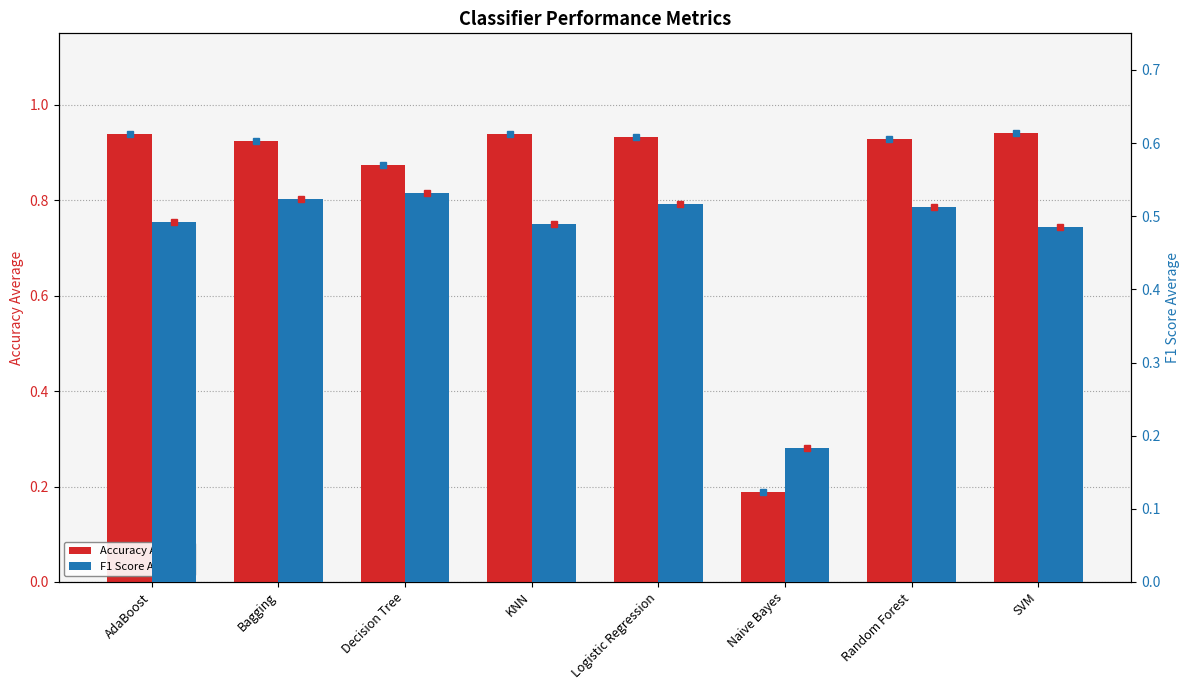

The F1 Score Average series shows 0.5 at KNN. True or false?

True